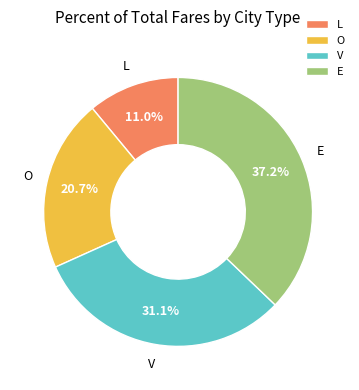

How many slices are in this pie chart?

4